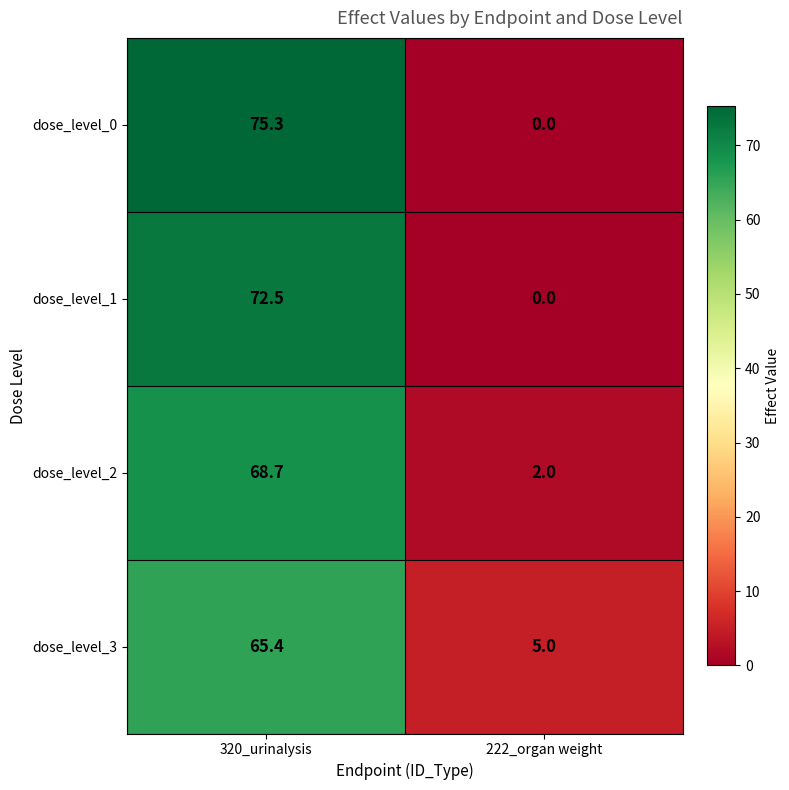

Which series has the widest spread of values?

dose_level_0